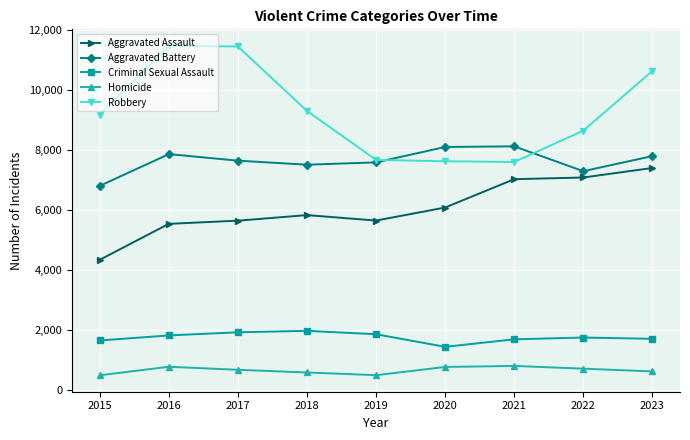

Is it true that Aggravated Assault equals 5530 at 2016?

True